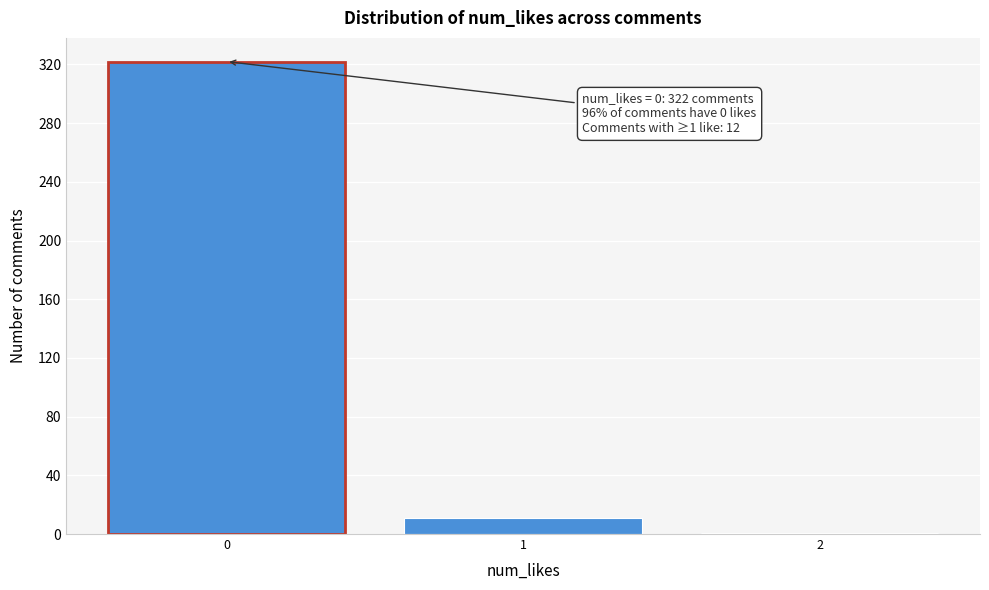

Reading left to right, transcribe all the data shown in this chart.

0=322	1=11	2=1